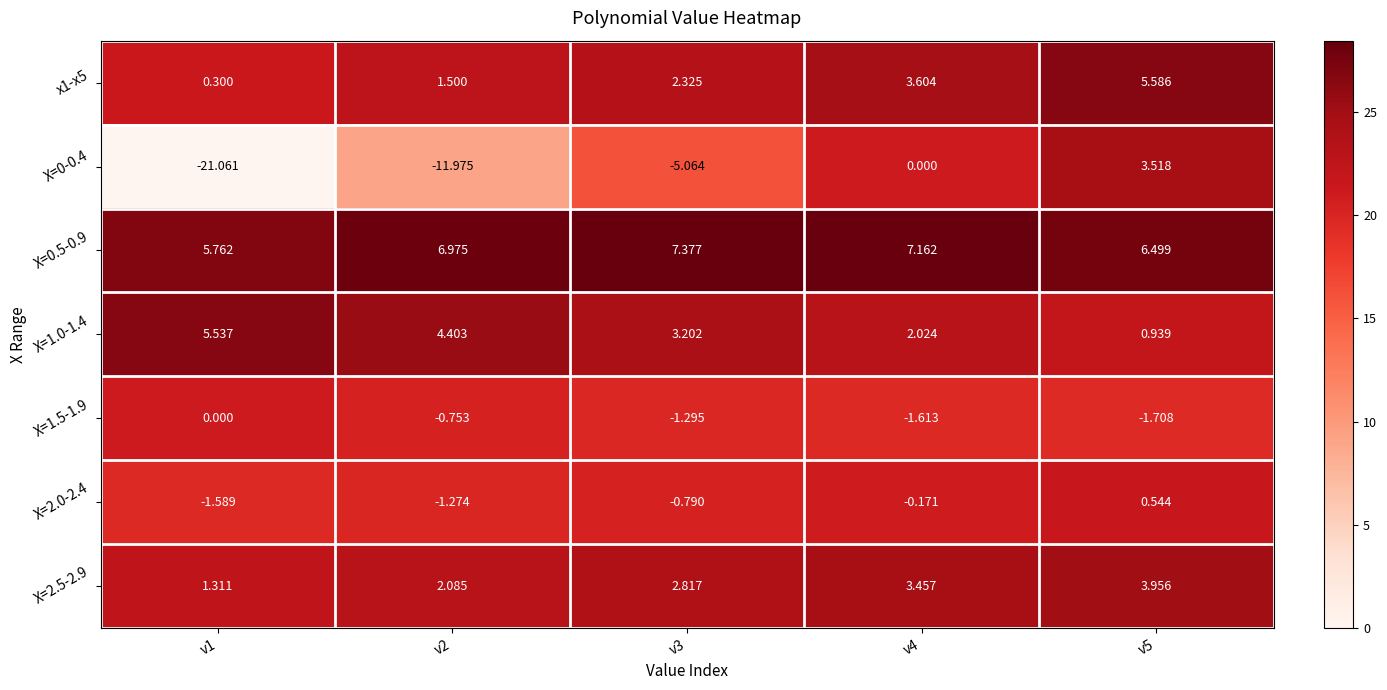

Is the value of X=0.5-0.9 at v4 greater than the value of x1-x5 at v3?

Yes